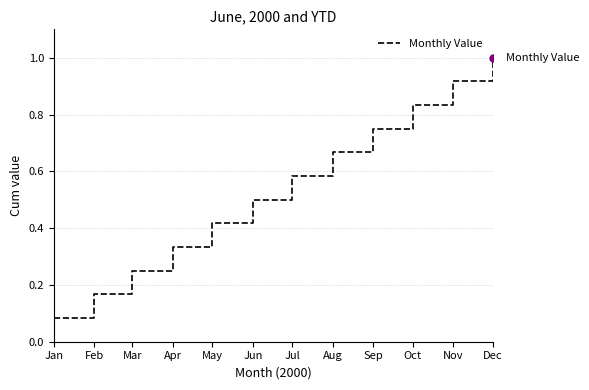

Is it true that the value at Nov is 1.6?

False